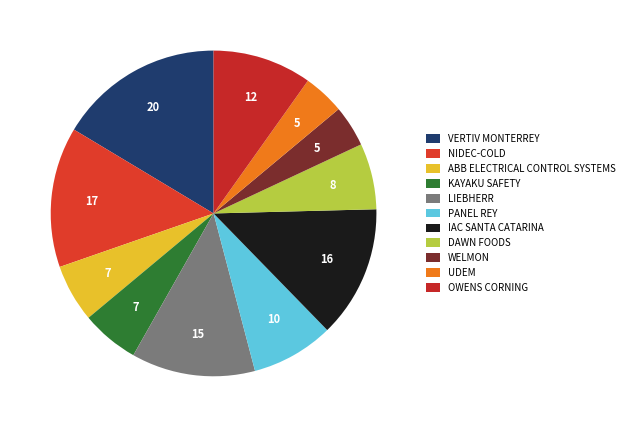

Between ABB ELECTRICAL CONTROL SYSTEMS and KAYAKU SAFETY, which is larger?

ABB ELECTRICAL CONTROL SYSTEMS